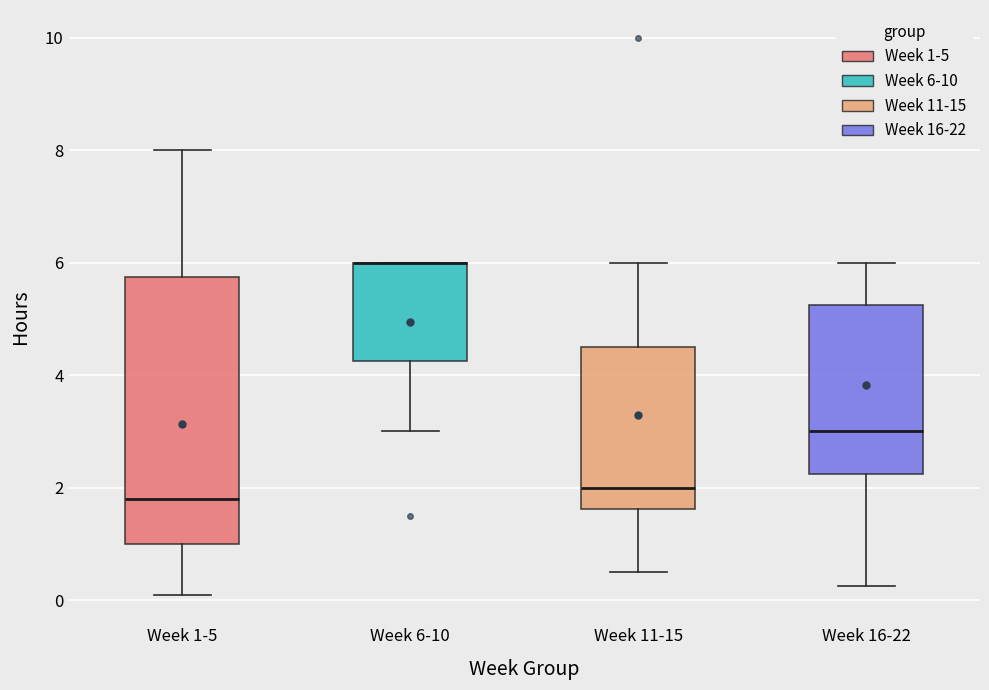

Reading left to right, read every box against the y-axis: the position of its median line, the range the box covers, and the ends of its whiskers. The values are not printed on the chart, so give them approximately, as read against the axis.

Week 1-5: median 1.8, box 1.0 to 5.8, whiskers 0.0 to 8.0
Week 6-10: median 6.0 (drawn on the box's upper edge), box 4.2 to 6.0, whiskers 3.0 to 6.0
Week 11-15: median 2.0, box 1.6 to 4.6, whiskers 0.6 to 6.0
Week 16-22: median 3.0, box 2.2 to 5.2, whiskers 0.2 to 6.0